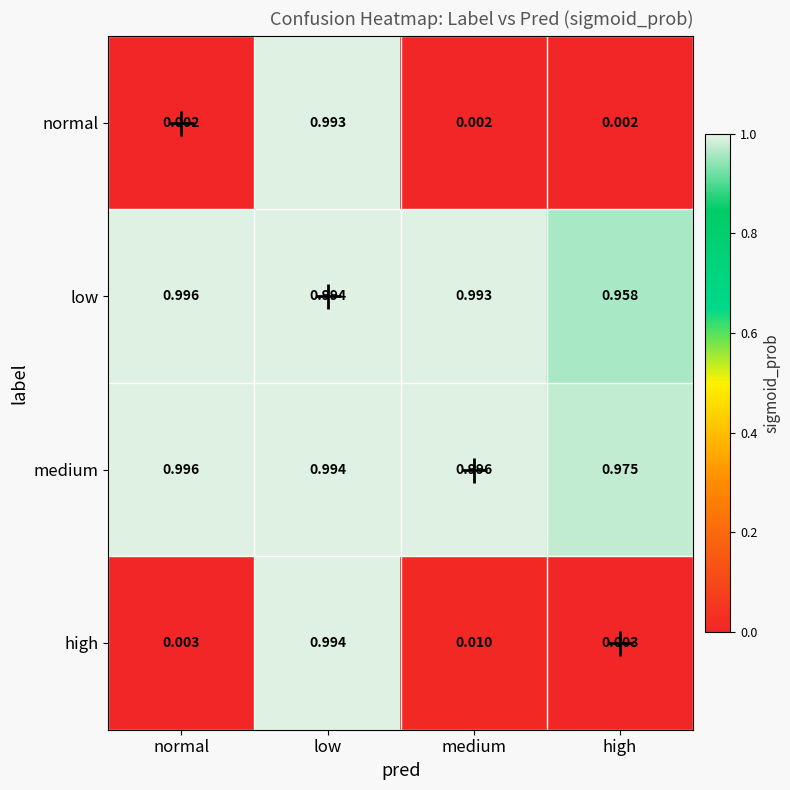

What is the sum of all normal values?

1.0